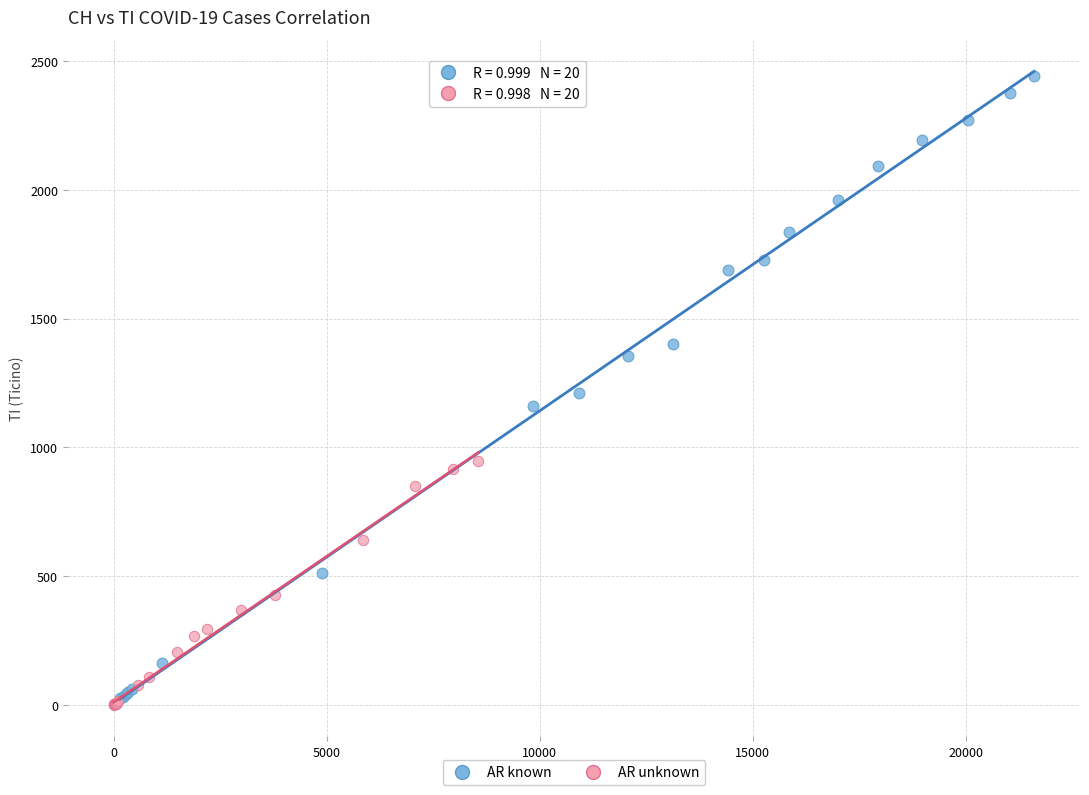

Which series contains the highest Y value?

AR known